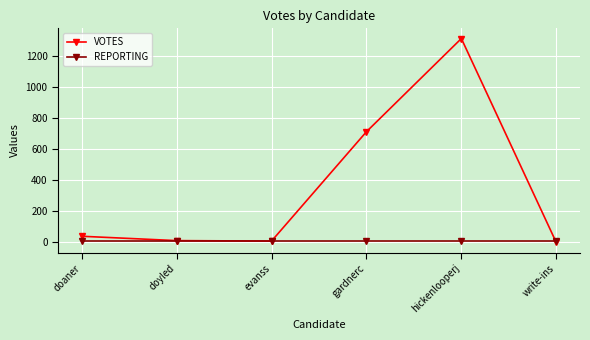

What is the spread (max minus min) of values at evanss?

1